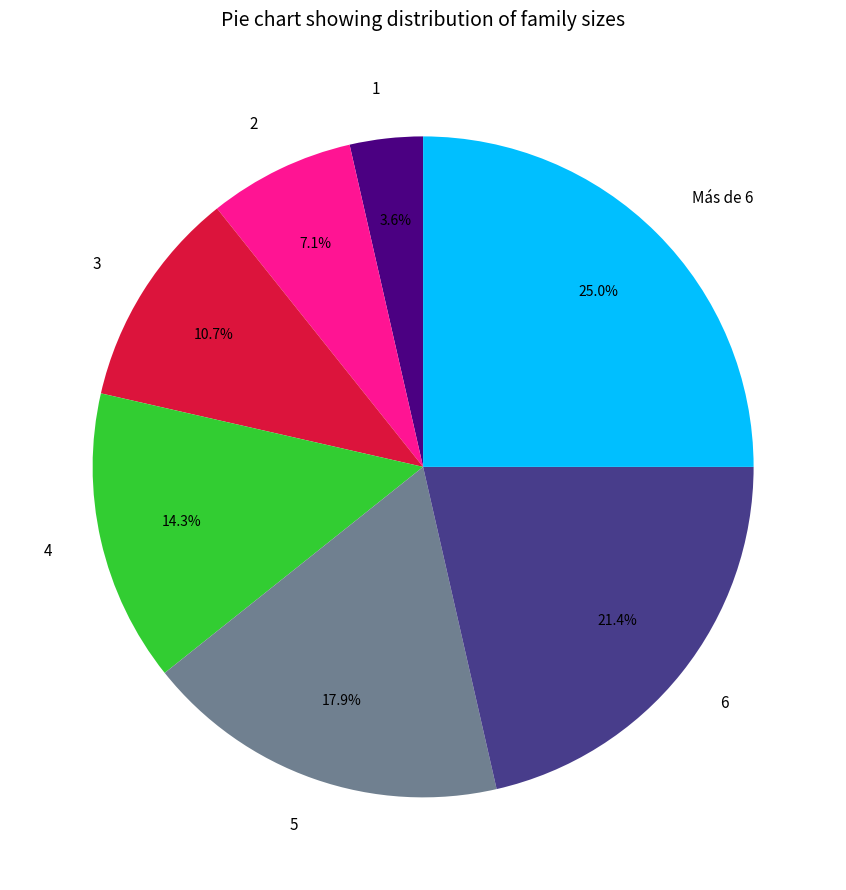

To the nearest percent, what portion does Más de 6 represent?

25%